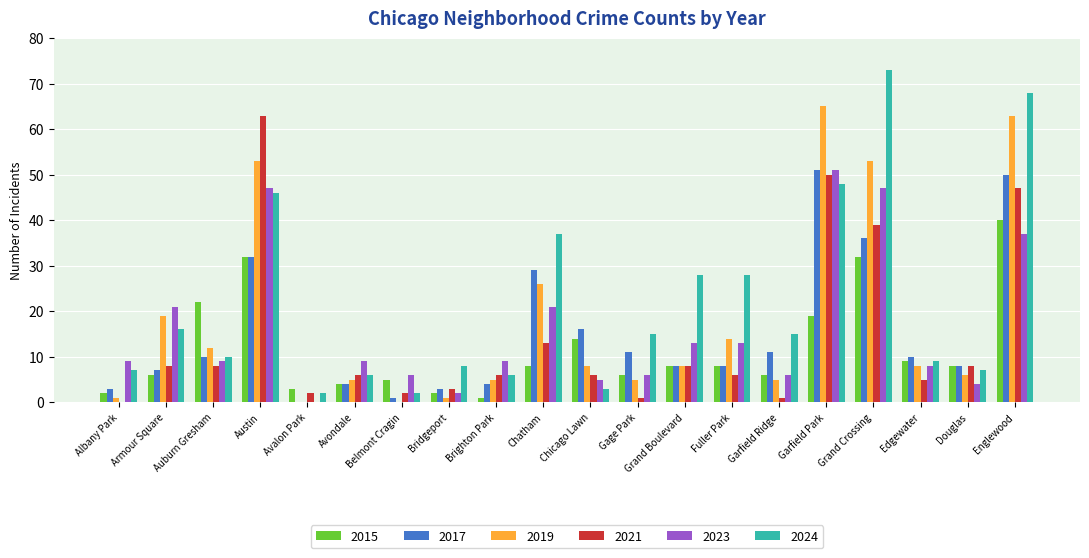

What are all the series names shown in the legend?

2015, 2017, 2019, 2021, 2023, 2024